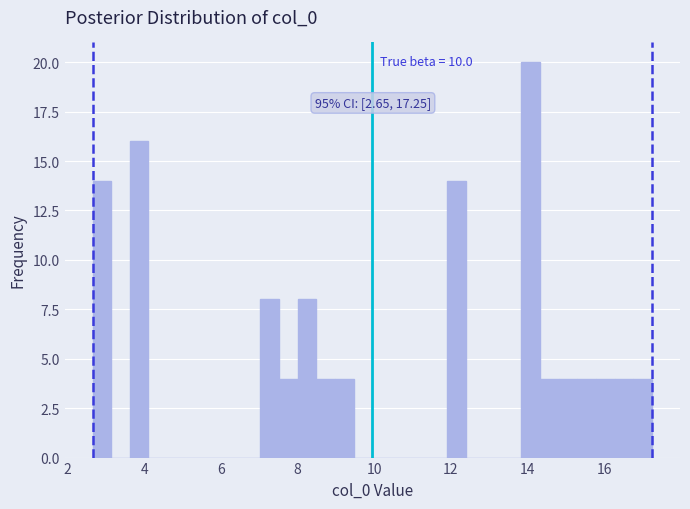

Around what value on the x-axis is the tallest bar? Give the approximate position of its centre, as read against the axis.

14.0